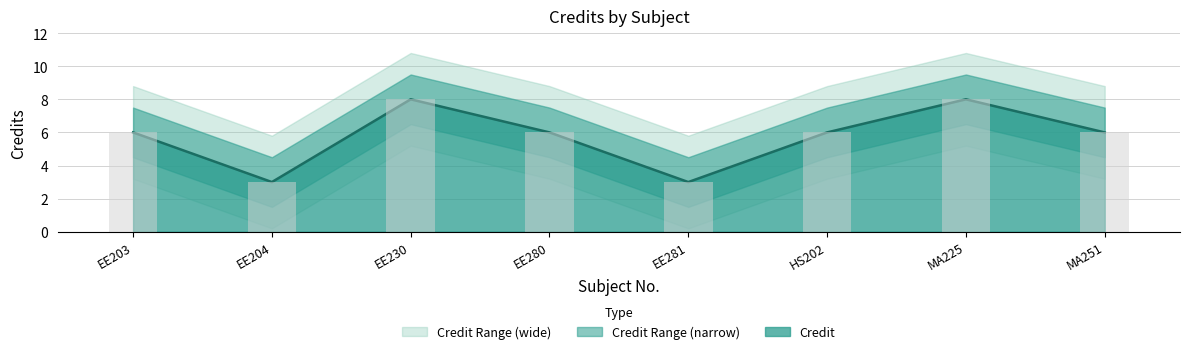

Where does the data first go above 6?

EE230